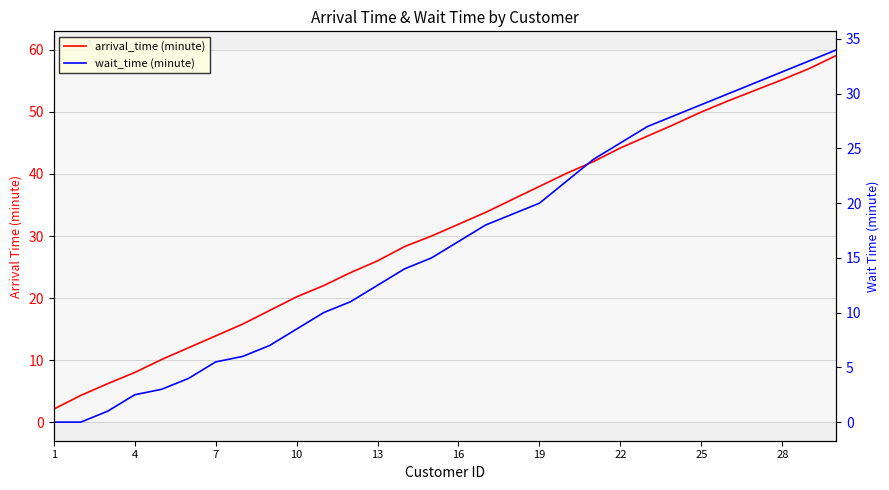

True or false: arrival_time (minute) and wait_time (minute) cross at least once.

False